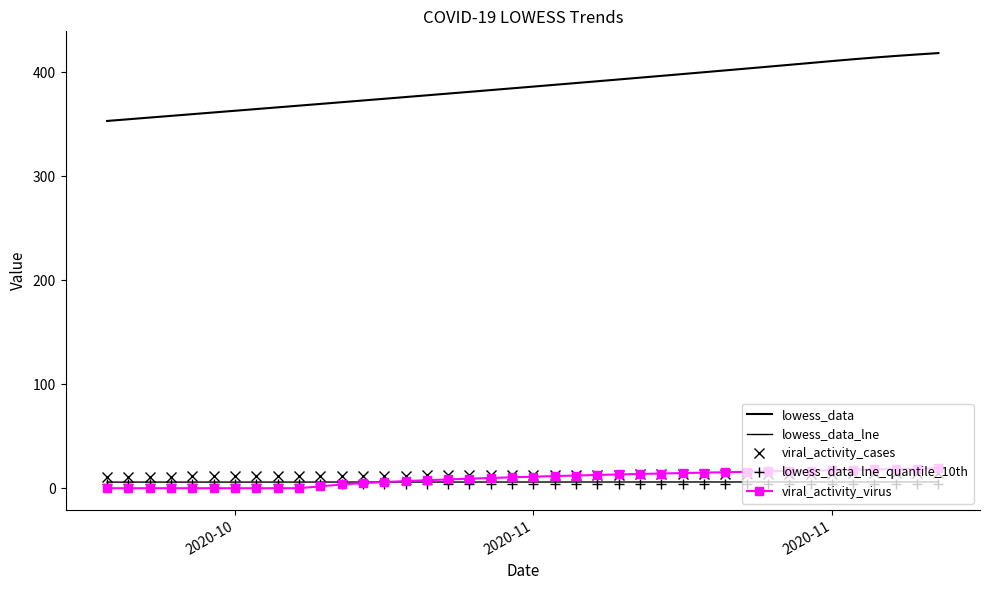

After their last crossing, which series has the higher values: viral_activity_cases or viral_activity_virus?

viral_activity_virus